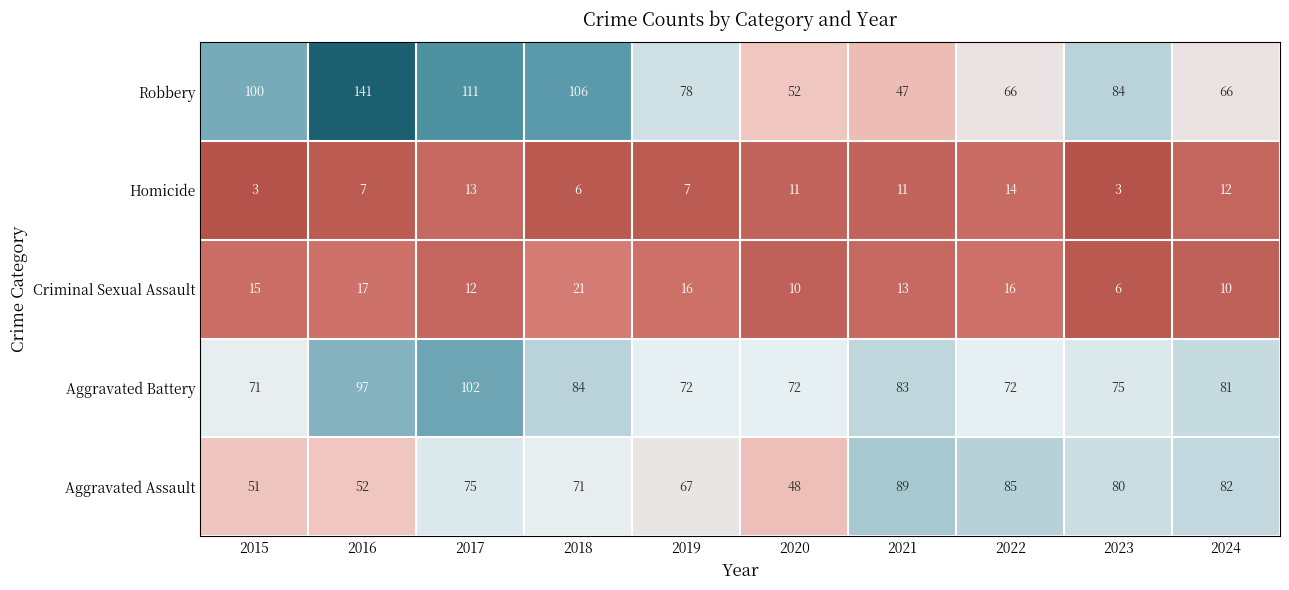

Which series has the largest total across all categories?

Robbery